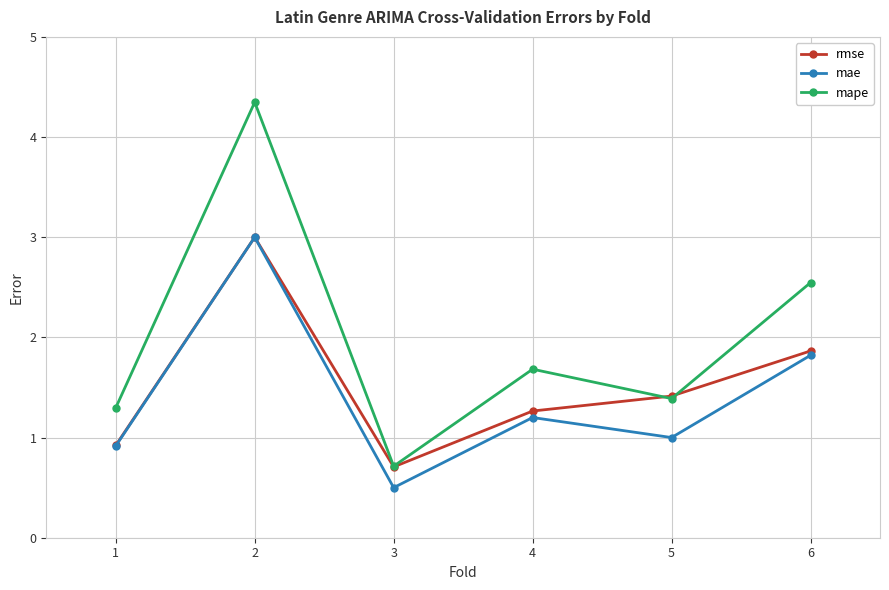

True or false: mape has a value of 1.4 at 5.

True